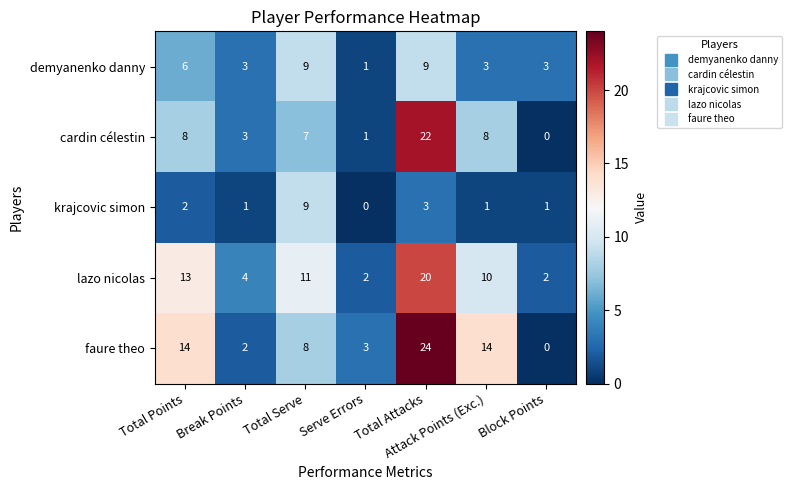

What is the difference between the maximum and minimum values in the cardin célestin series?

22